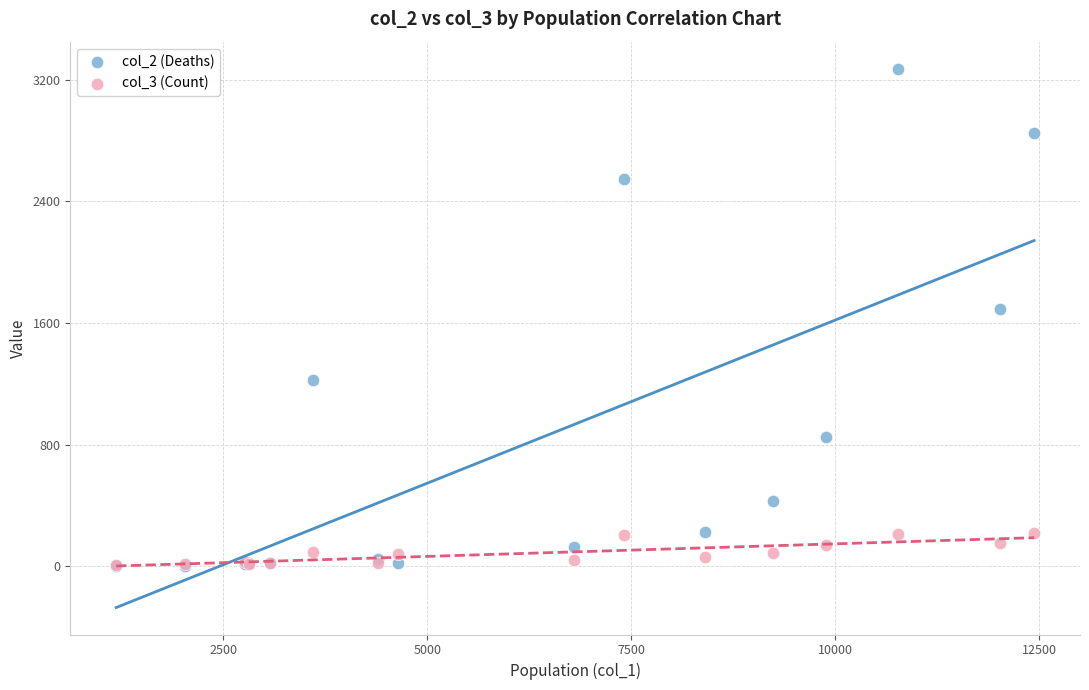

What are all the series names shown in the legend?

col_2 (Deaths), col_3 (Count)